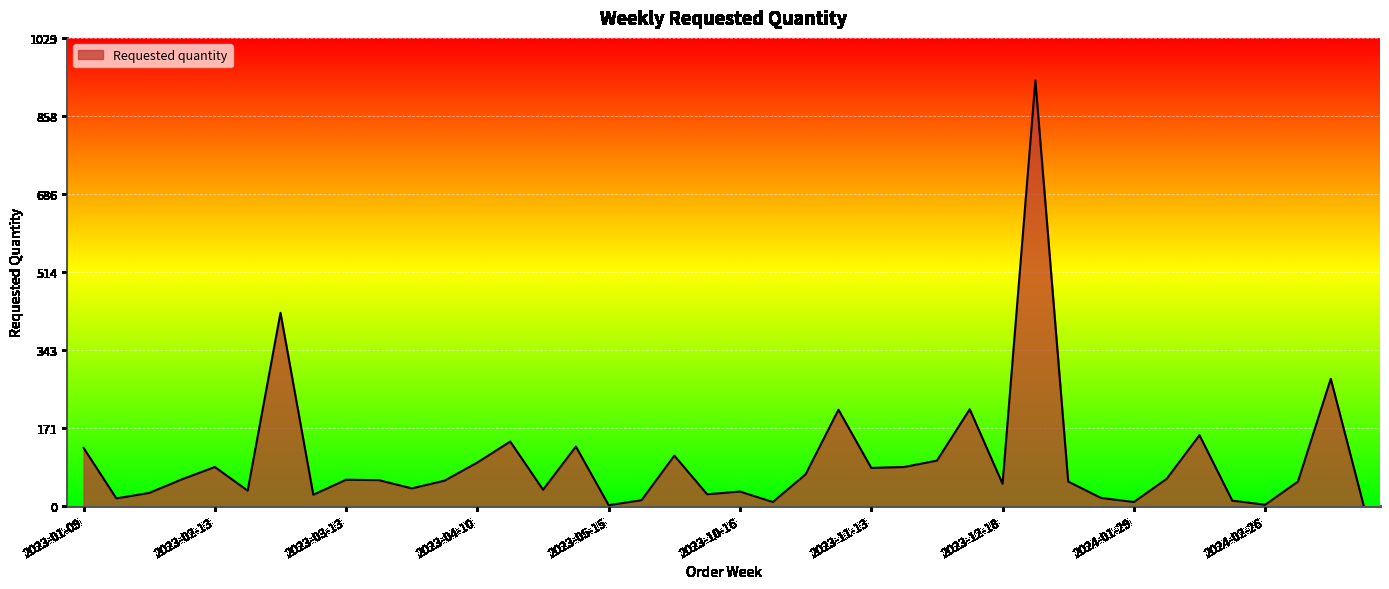

True or false: the data has more than 0 interior local peaks.

True